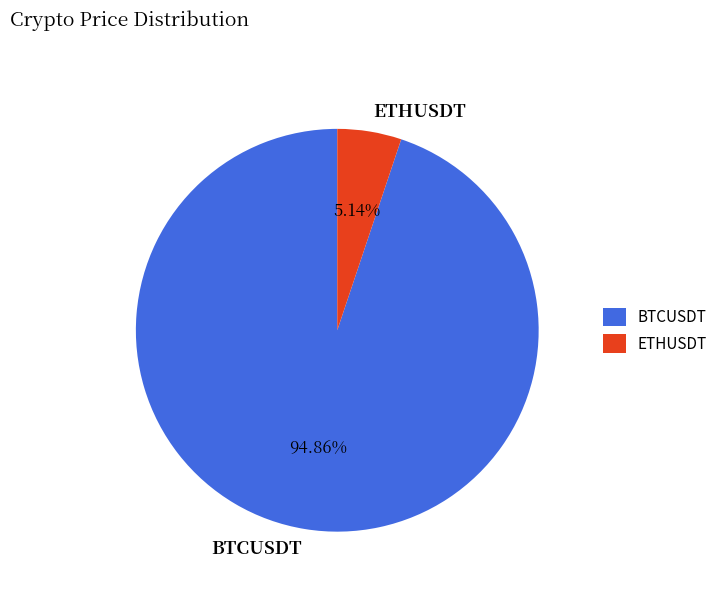

To the nearest percent, what is the average slice percentage?

50%